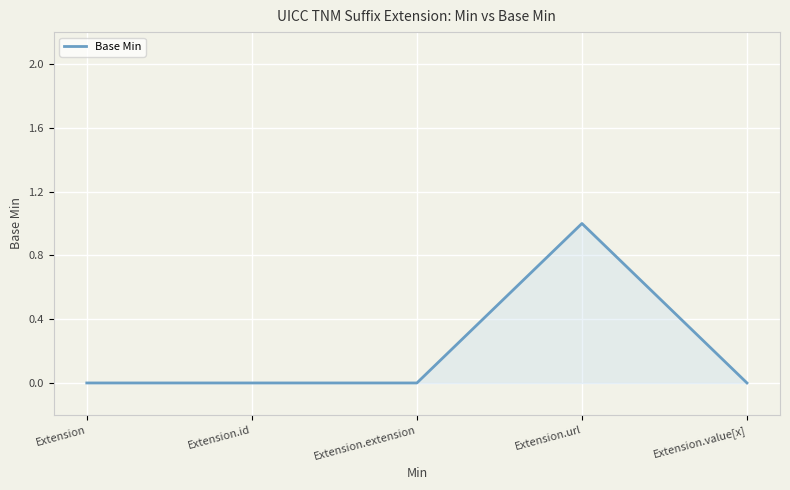

What is the change in value from Extension.extension to Extension.url?

+1